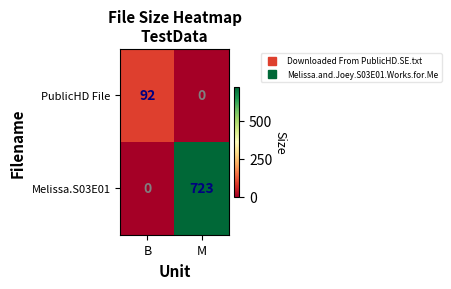

What is the greatest value displayed?

723